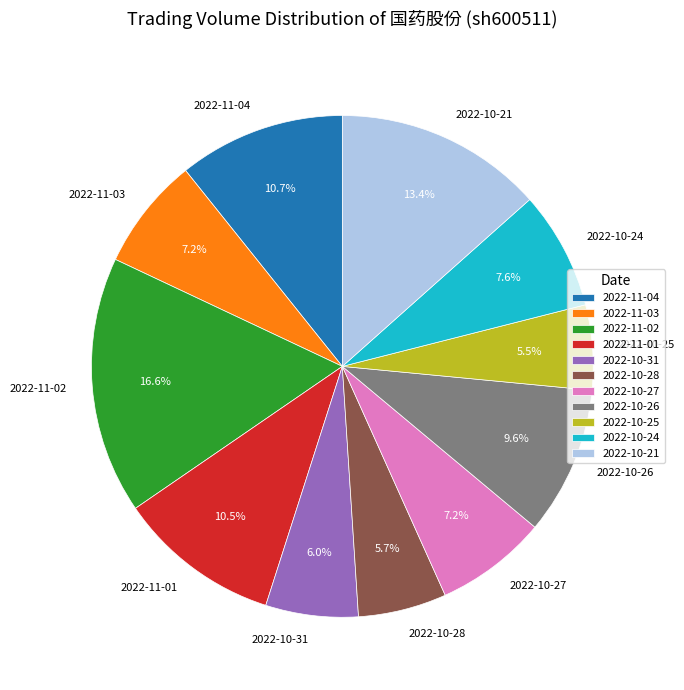

How many slices are in this pie chart?

11